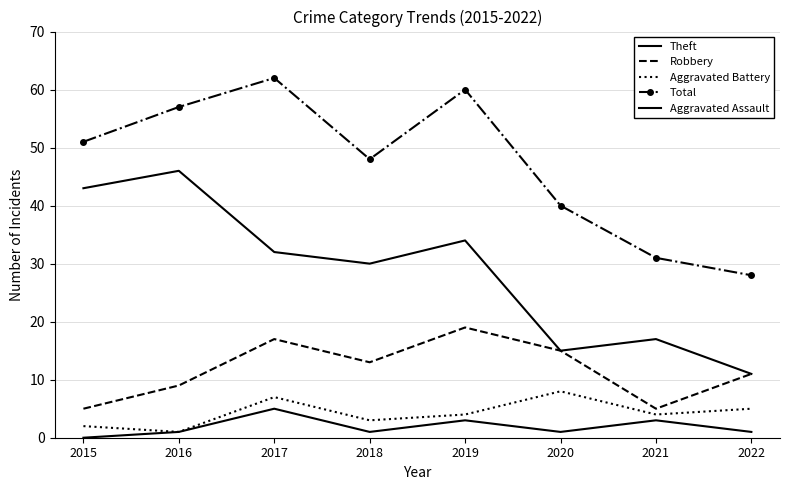

Which category has the lowest value across all series?

2015